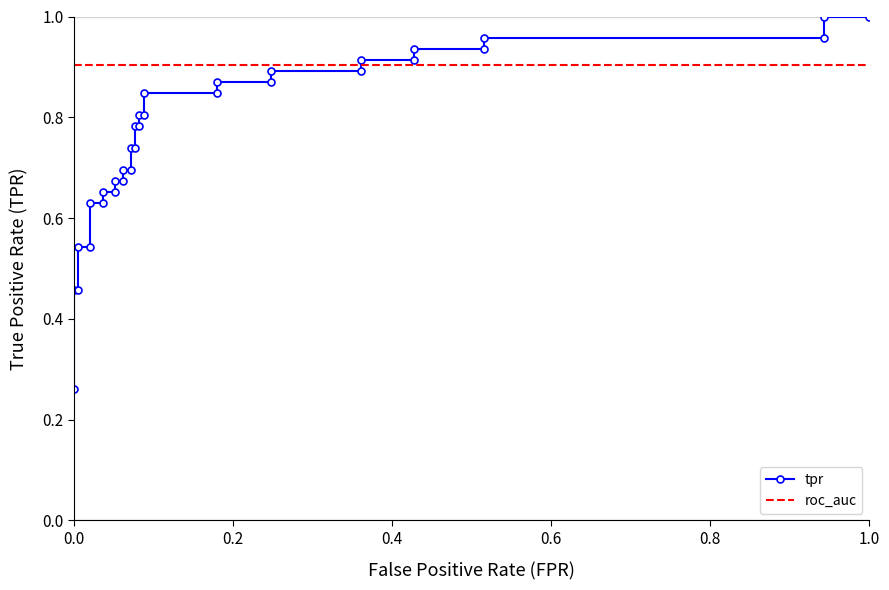

True or false: there are more than 2 points higher than both neighbors.

False